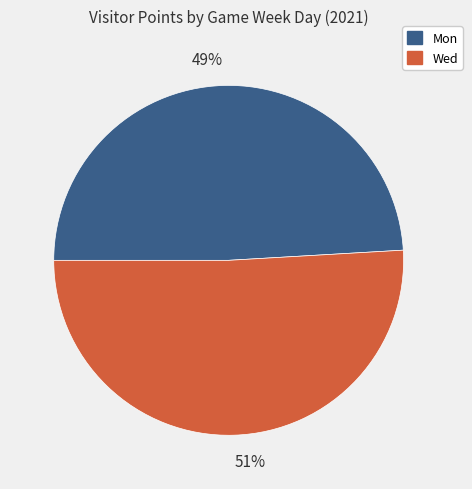

Count the number of slices in the pie.

2